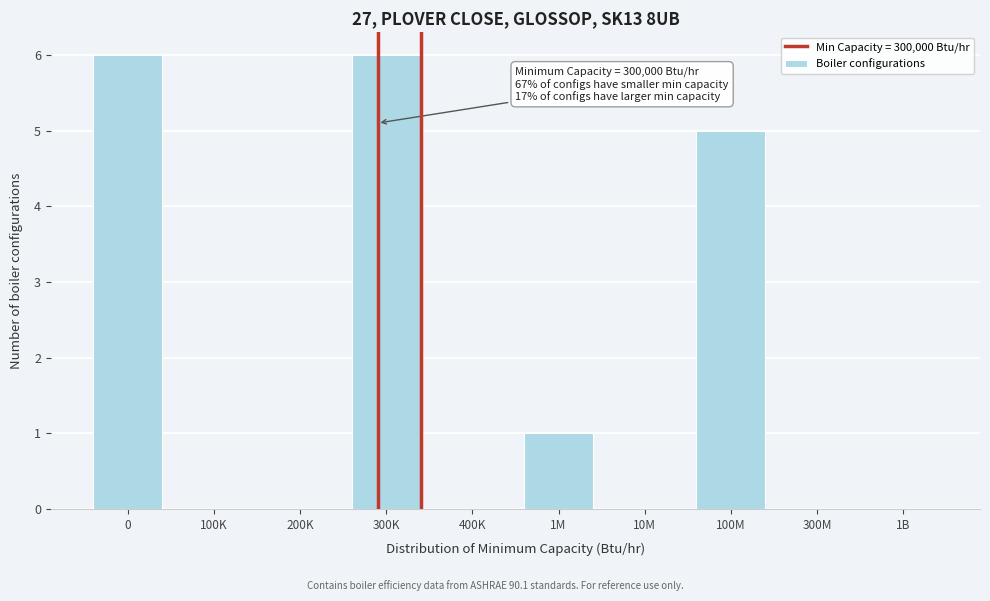

Reading right to left, what are all the values shown in this chart?

1B=0	300M=0	100M=5	10M=0	1M=1	400K=0	300K=6	200K=0	100K=0	0=6